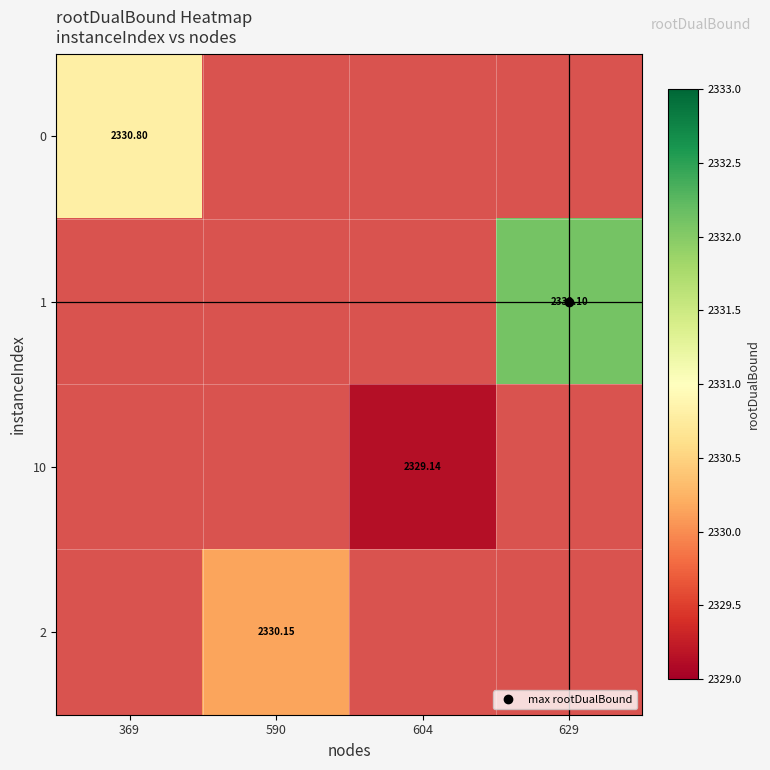

At which category does the chart reach its peak across all series?

629